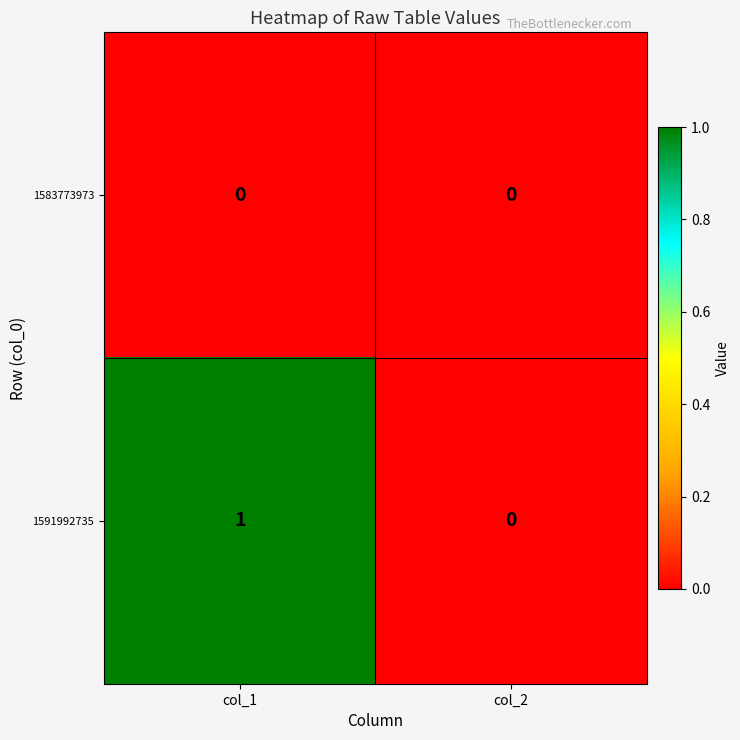

At which category is the sum across all series the highest?

col_1